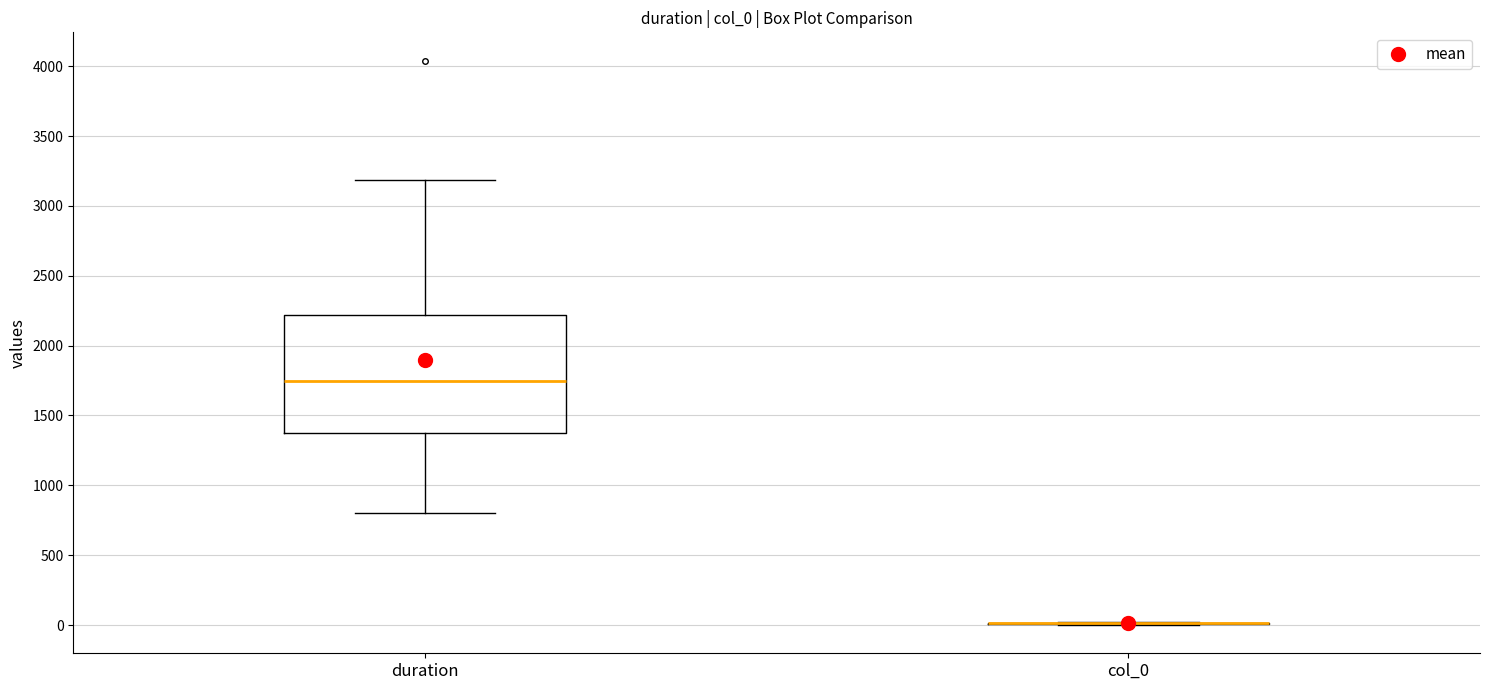

Comparing the boxes themselves (not the whiskers), which one is the tallest?

duration